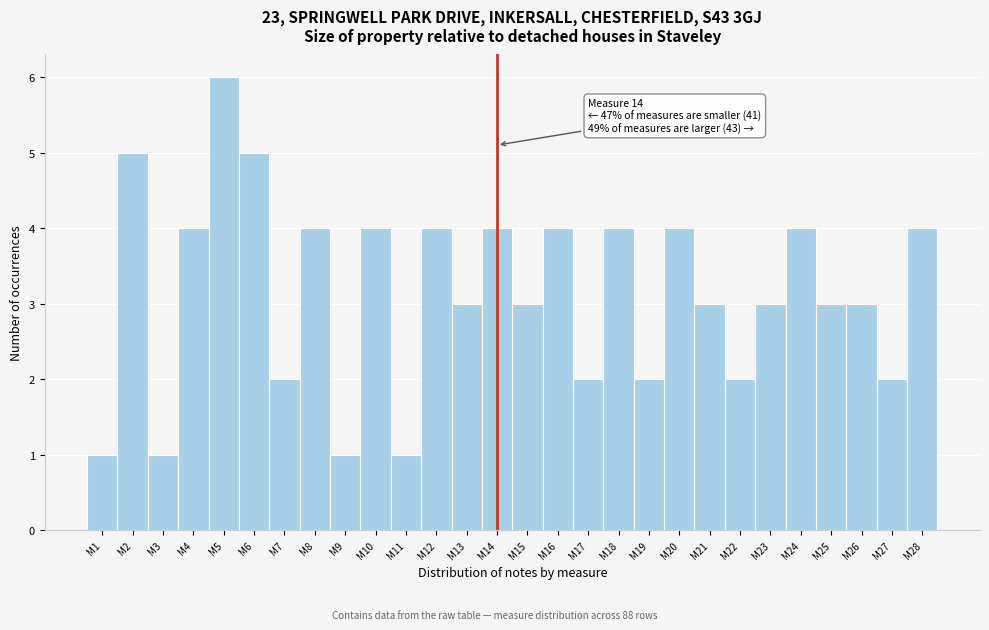

Reading left to right, extract all data points from this chart.

M1=1	M2=5	M3=1	M4=4	M5=6	M6=5	M7=2	M8=4	M9=1	M10=4	M11=1	M12=4	M13=3	M14=4	M15=3	M16=4	M17=2	M18=4	M19=2	M20=4	M21=3	M22=2	M23=3	M24=4	M25=3	M26=3	M27=2	M28=4